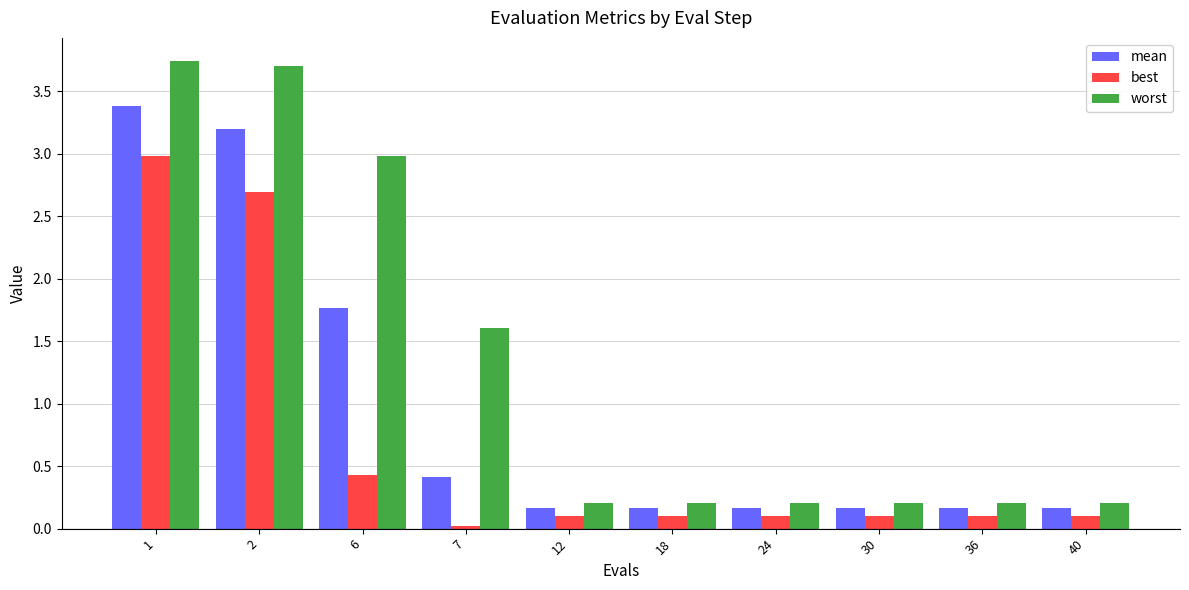

Which series has the largest range (max minus min)?

worst